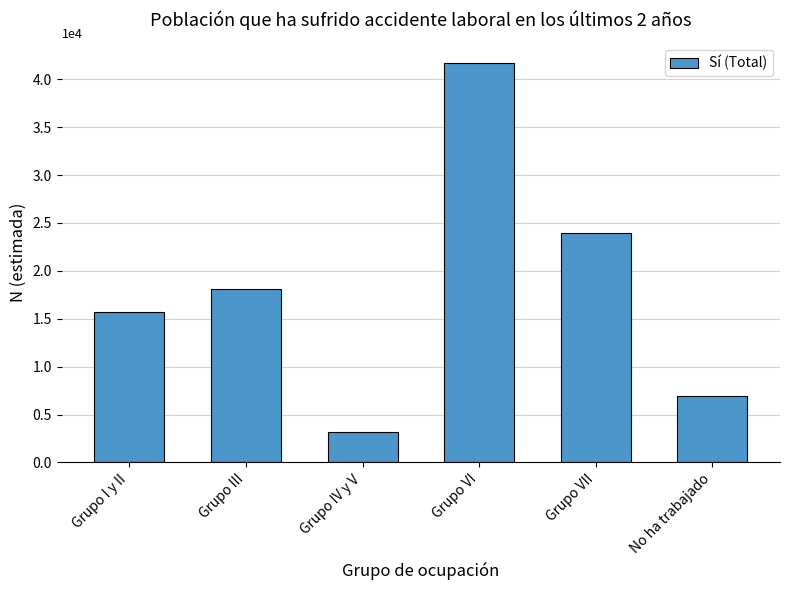

What is the difference between the maximum and minimum values?

38597